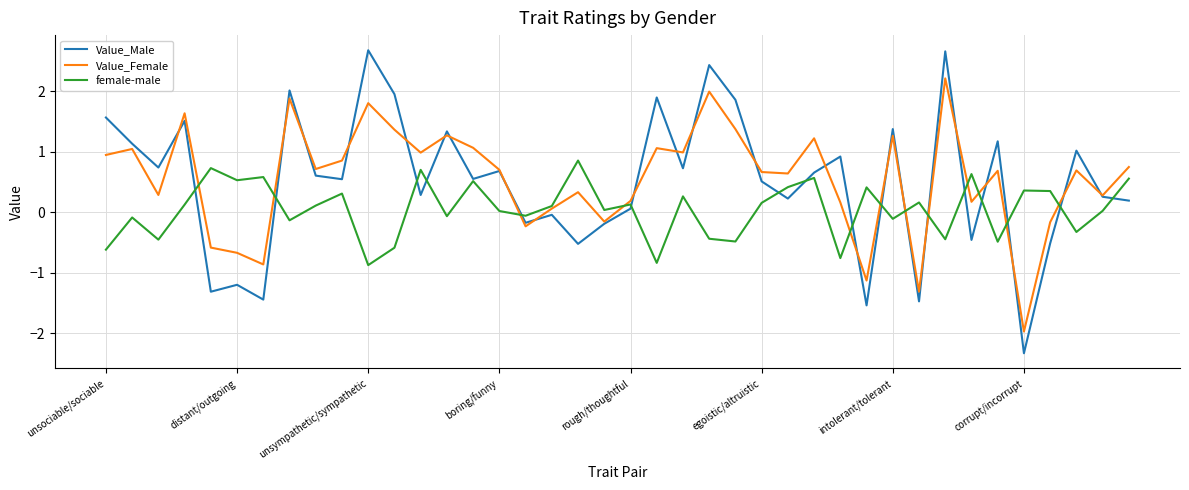

Which series has the widest spread of values?

Value_Male